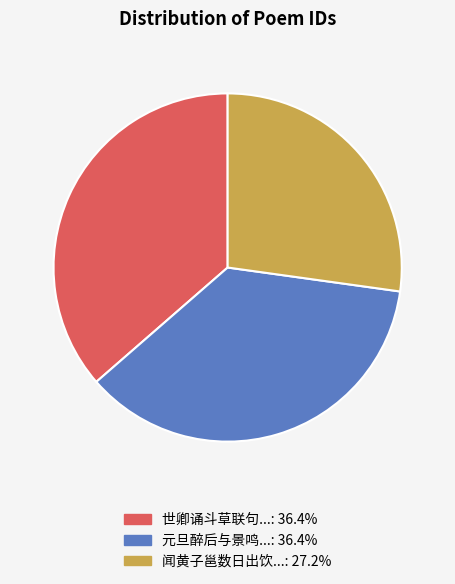

Does any single category account for the majority?

No